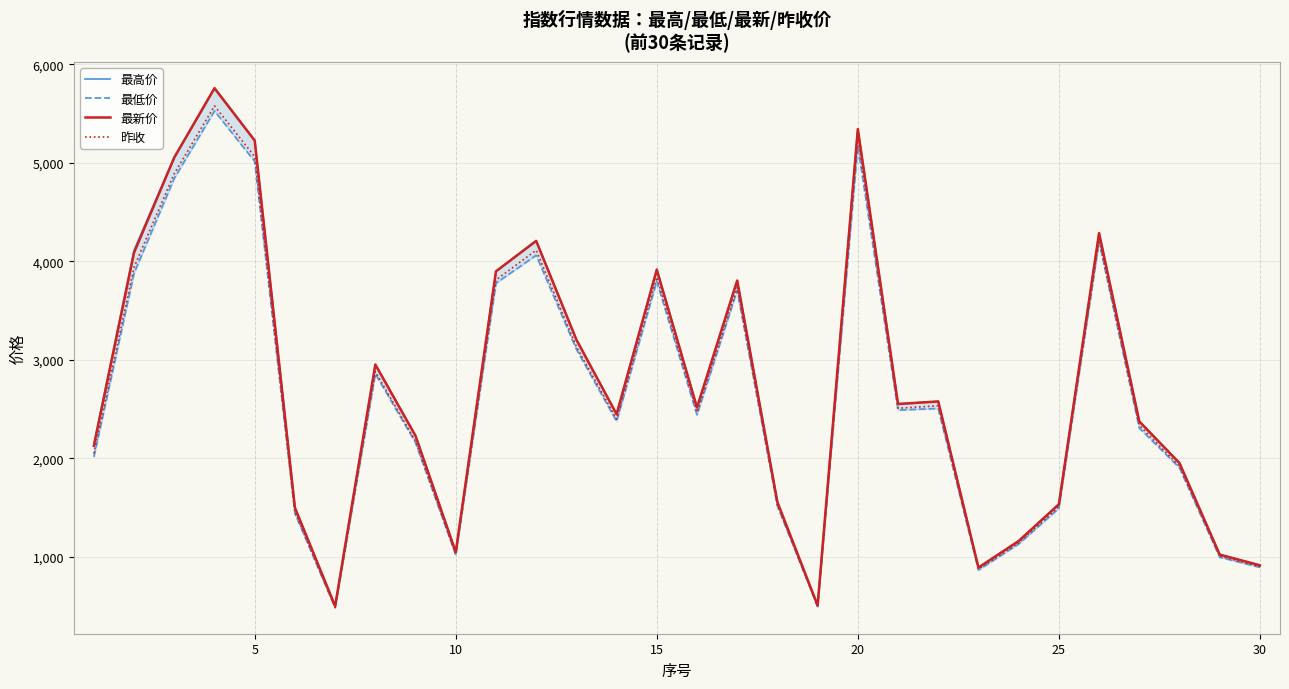

What is the maximum value for 昨收?

5579.4